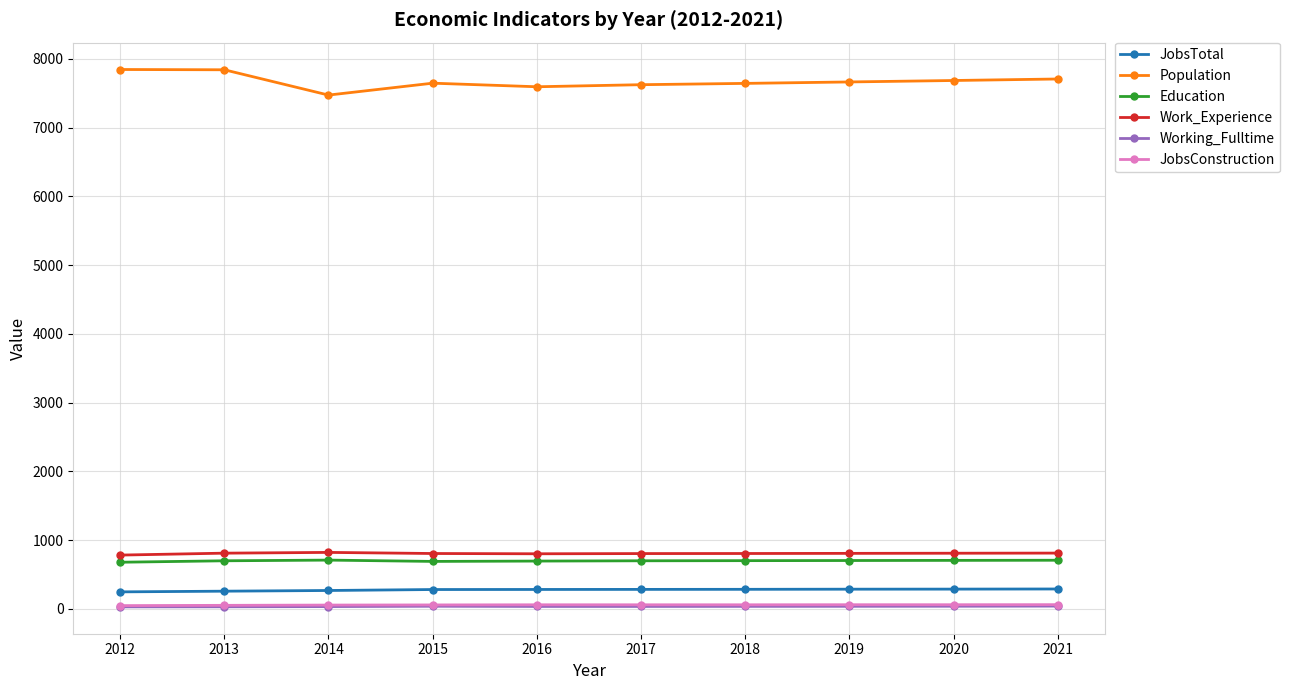

What is the highest value of the Work_Experience series?

821